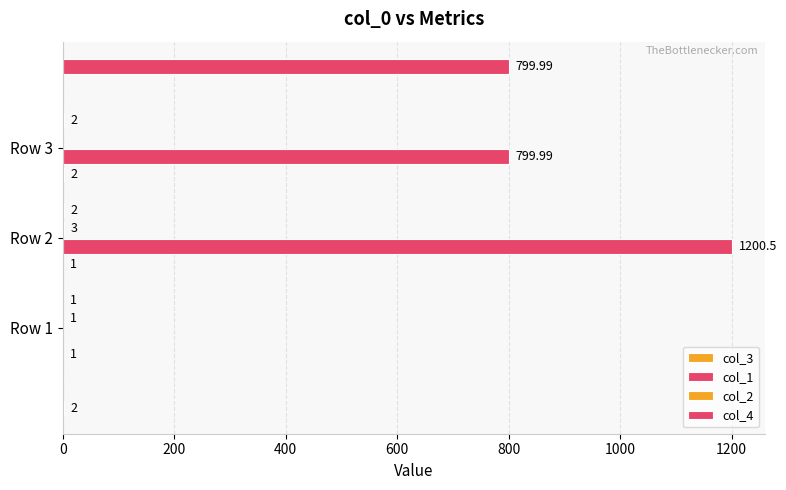

What are all the series names shown in the legend?

col_3, col_1, col_2, col_4